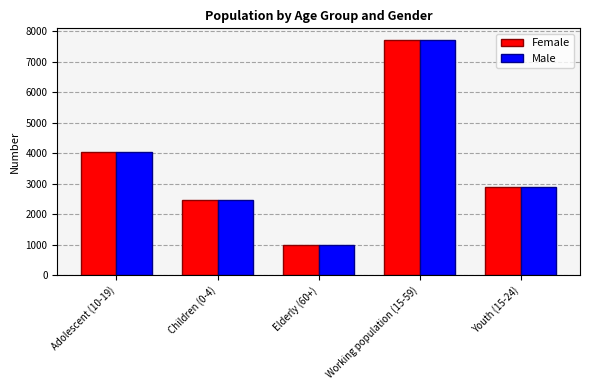

What is the difference between the Male values at Elderly (60+) and Children (0-4)?

1472